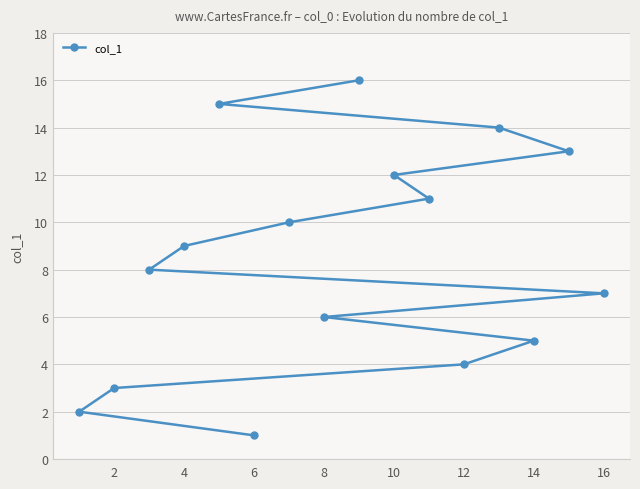

What is the greatest value displayed?

16